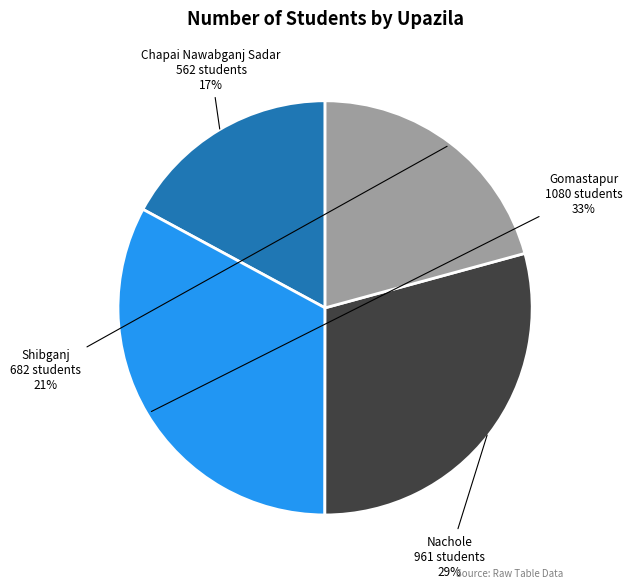

Does Gomastapur account for over 50% of the chart?

No